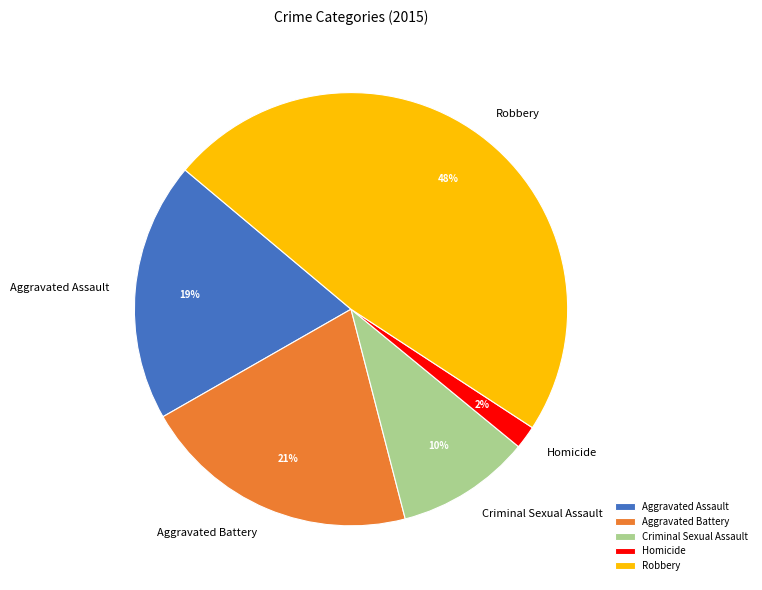

Combined, do Aggravated Battery and Criminal Sexual Assault account for over 50%?

No